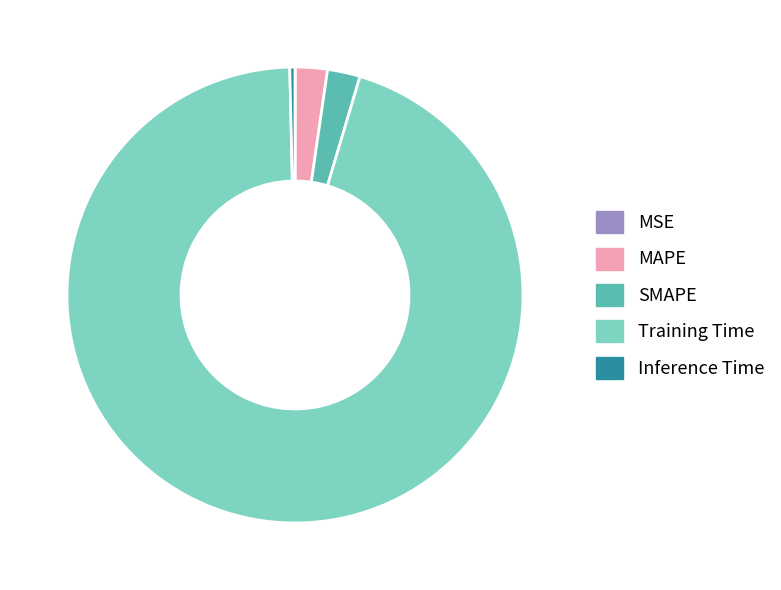

Do Training Time and MAPE together represent more than half of the pie?

Yes